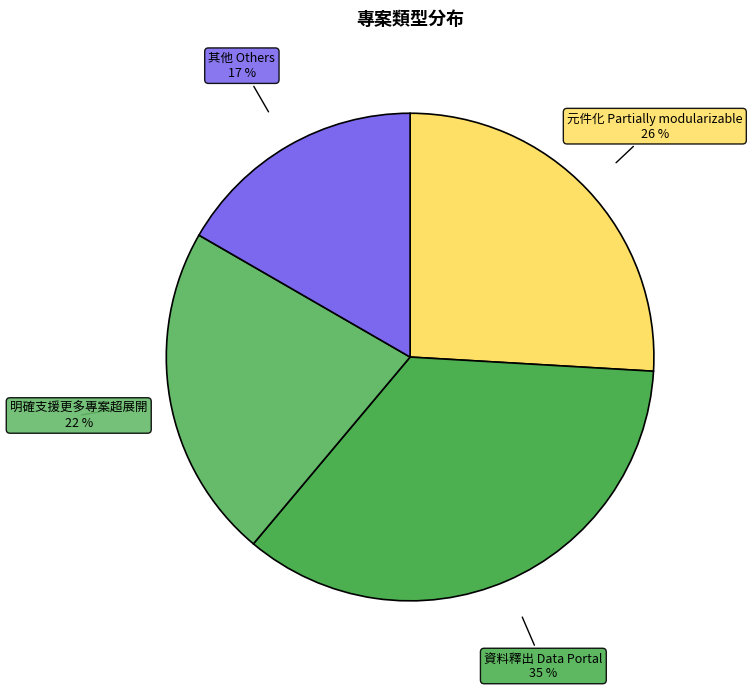

Which slice is the largest?

資料釋出 Data Portal